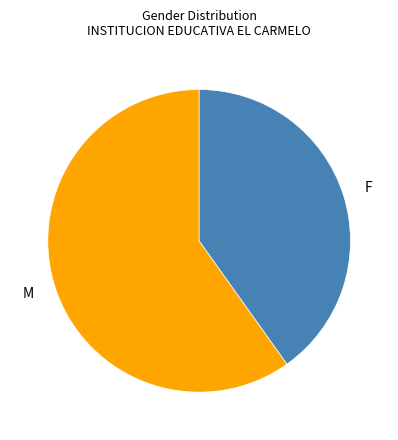

Which has a higher value, M or F?

M